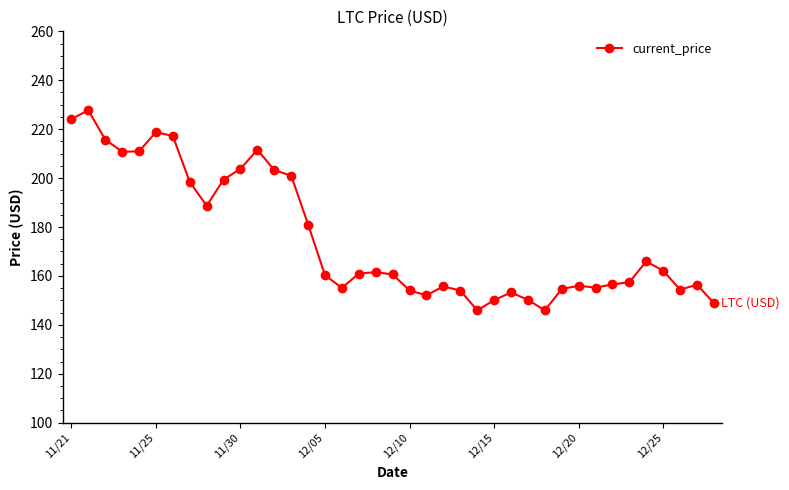

What is the difference between the maximum and minimum values?

81.8